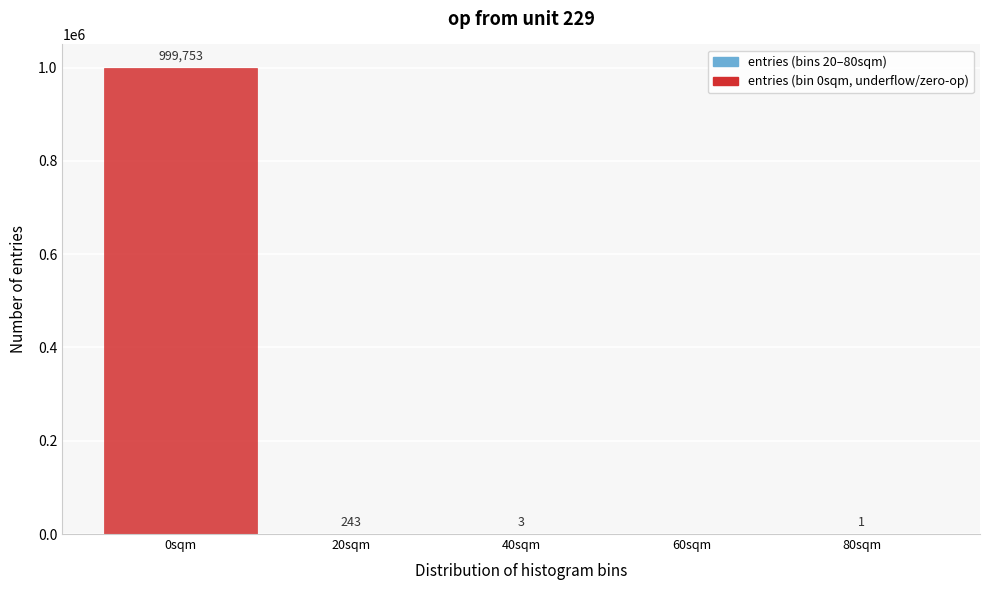

Reading left to right, what are all the values shown in this chart?

0sqm=999753	20sqm=243	40sqm=3	60sqm=0	80sqm=1